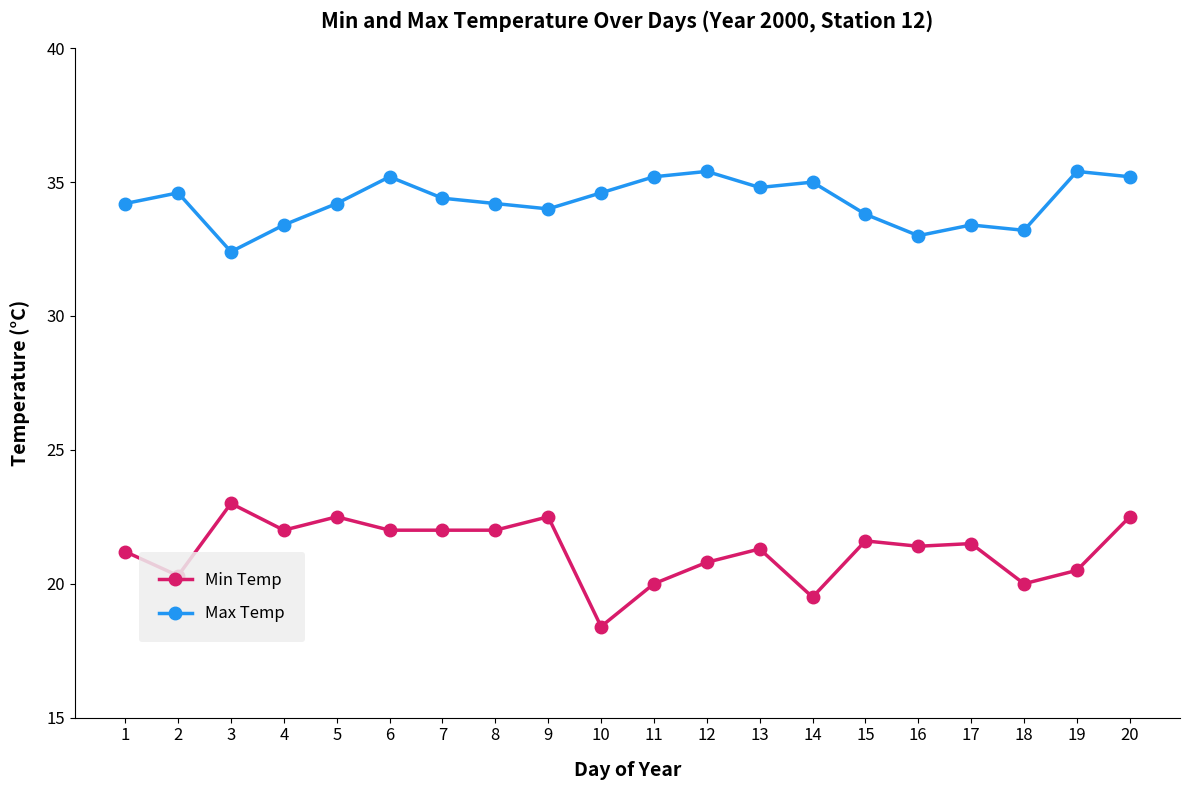

True or false: Min Temp and Max Temp cross at least once.

False